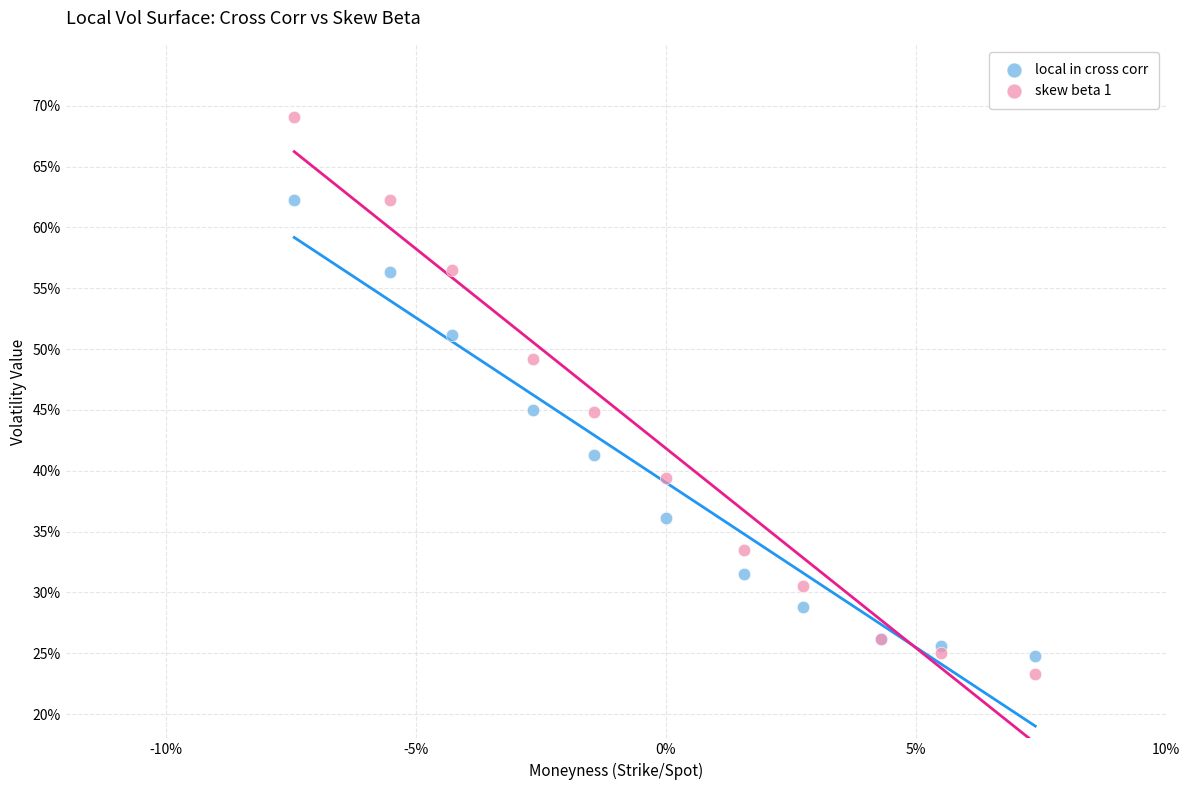

What are all the series names shown in the legend?

local in cross corr, skew beta 1